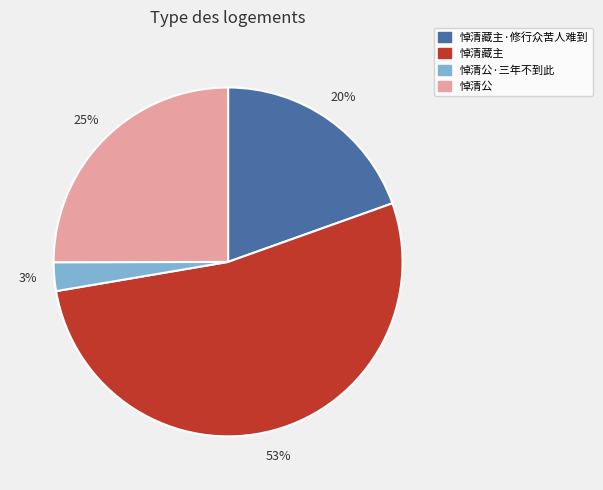

Which slice is the largest?

悼清藏主